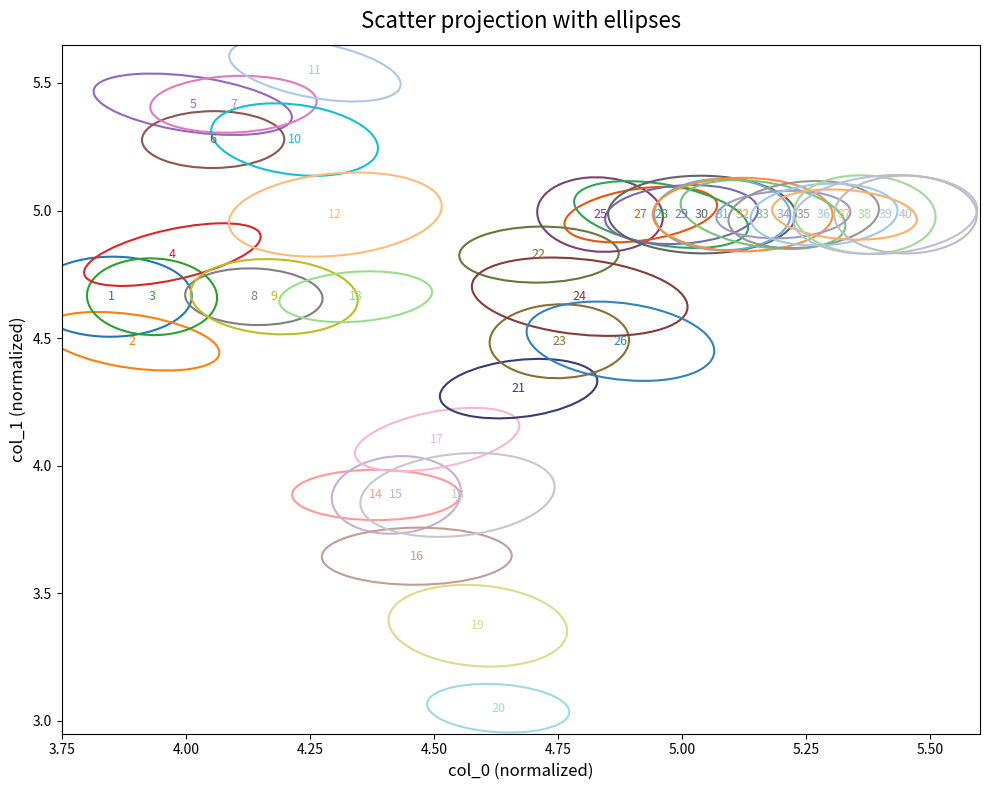

What is the range of Y values (max minus min)?

2.5